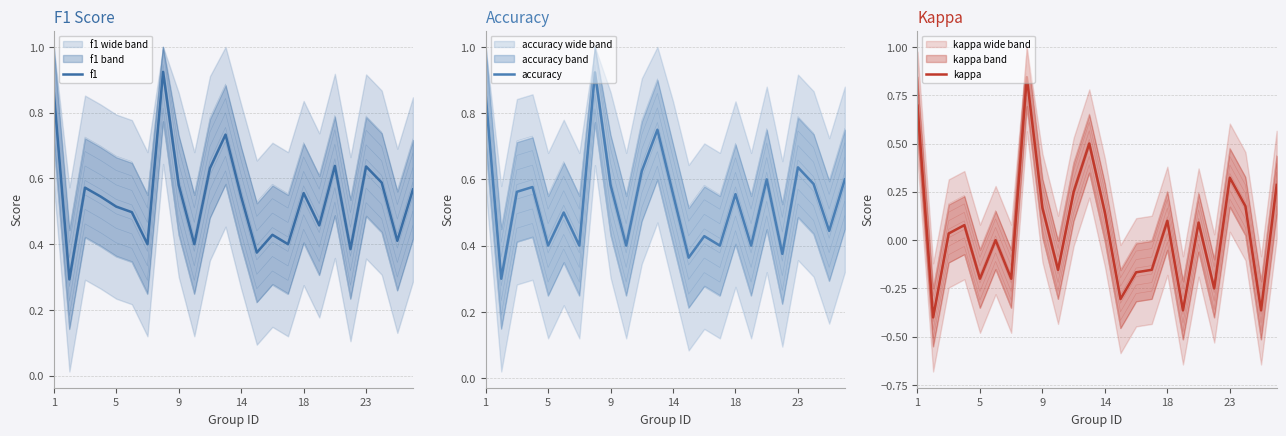

Which series changed the most between 7 and 22?

kappa